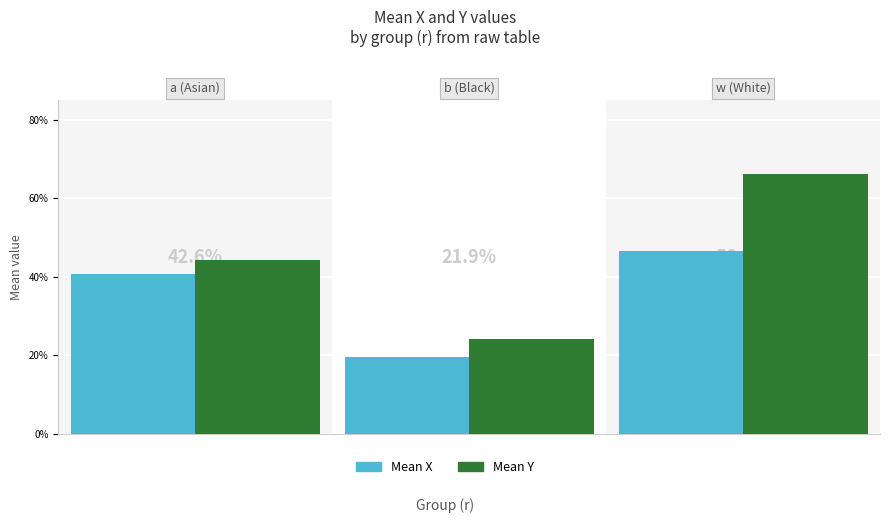

Are the bars grouped side by side (vs. stacked)?

Yes